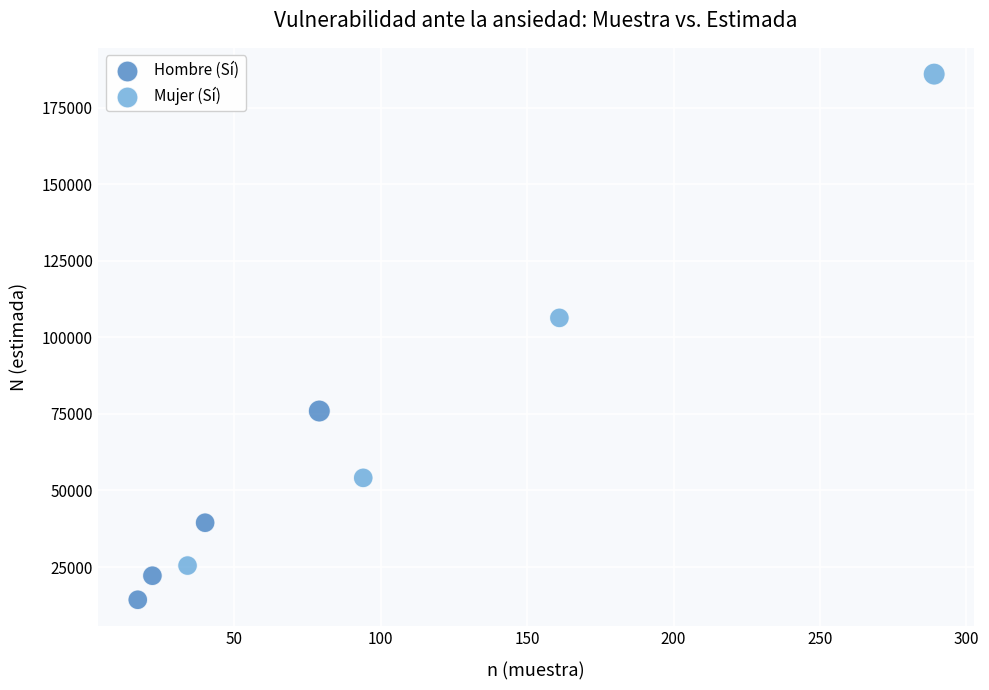

Which series has the largest Y range (max minus min)?

Mujer (Sí)